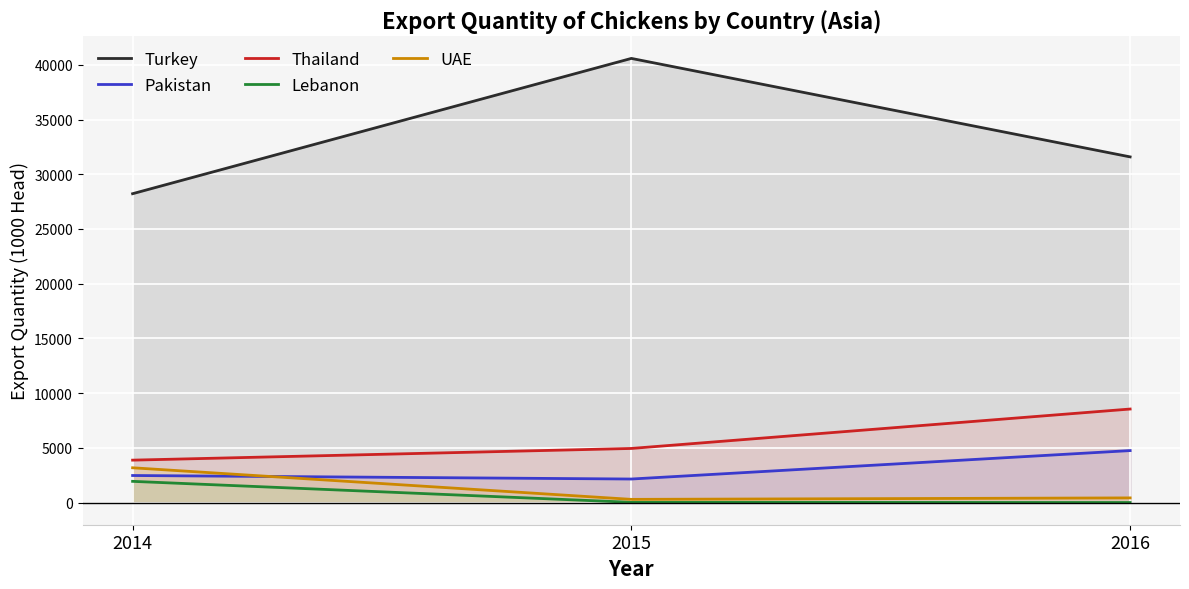

The Lebanon series shows 29 at 2015. True or false?

False